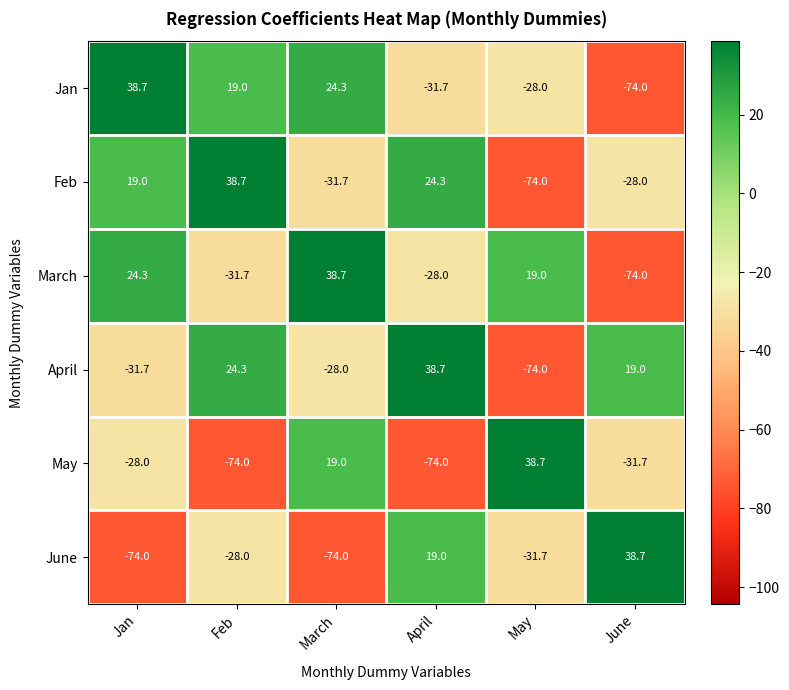

True or false: May has a value of -13.5 at June.

False